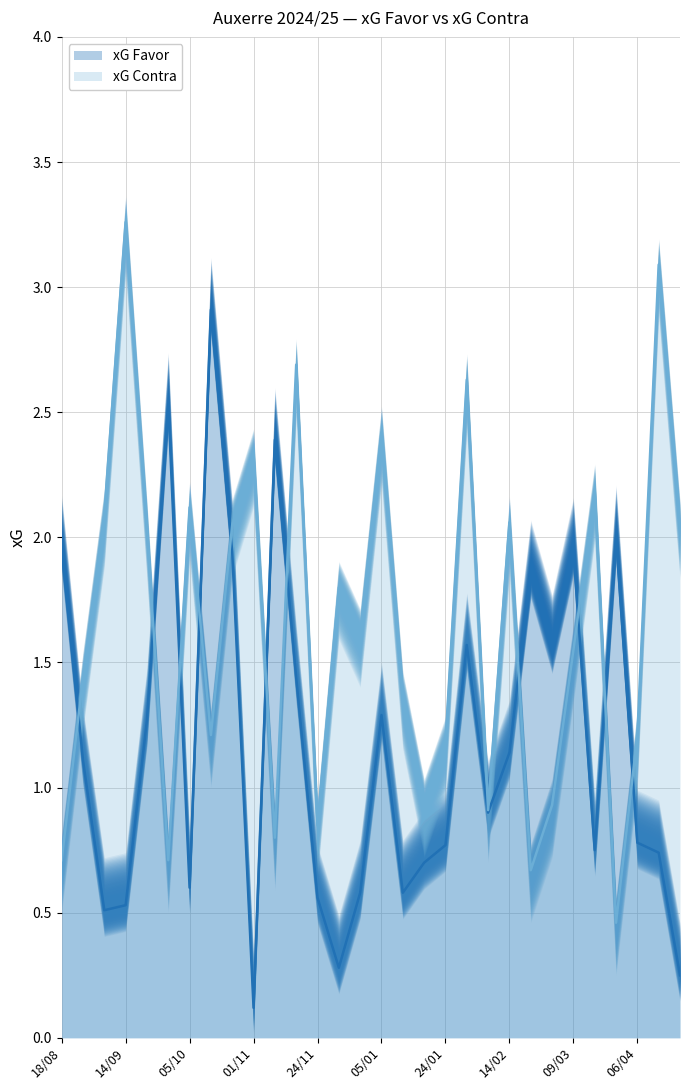

Is the value of xG Favor at 24/11 greater than the value of xG Contra at 22/09?

No